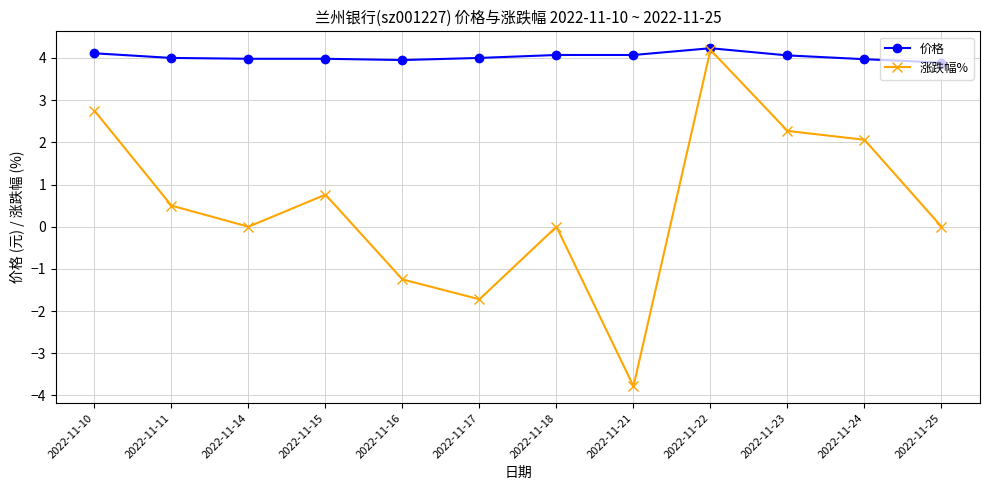

What is the minimum value shown in the chart?

-3.8